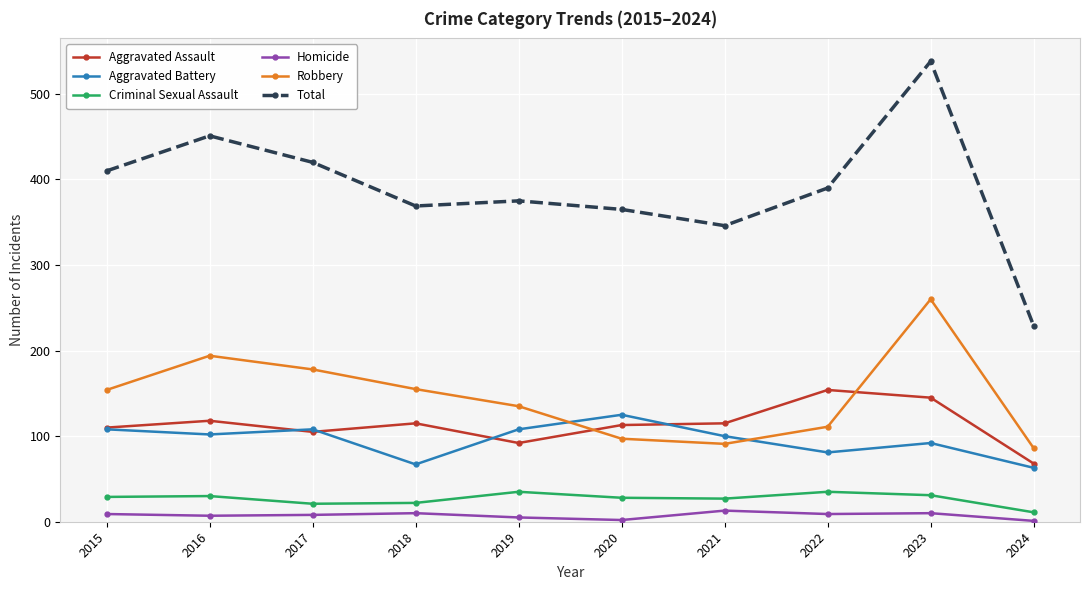

At which category does Aggravated Battery reach its first local peak?

2017